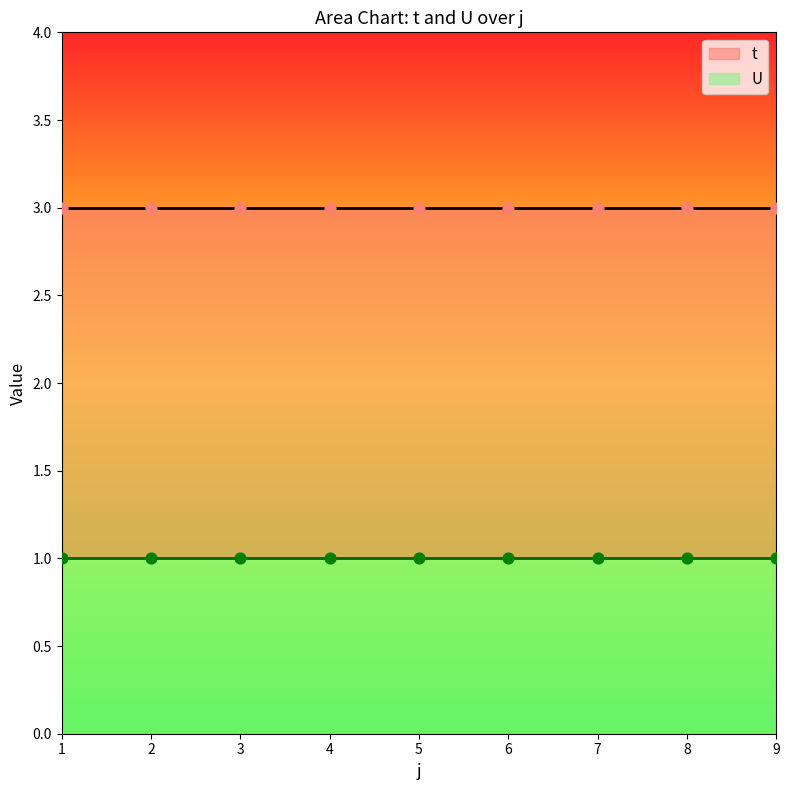

What is the total value across all series at 1?

4